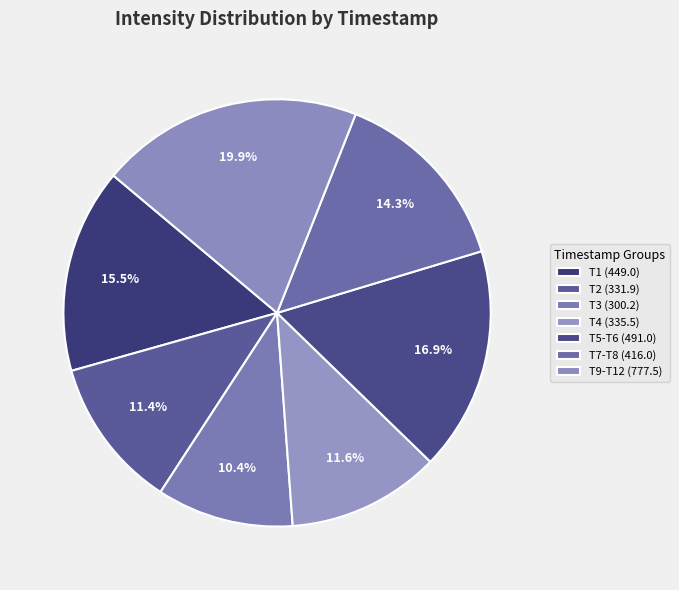

Count the number of slices in the pie.

7